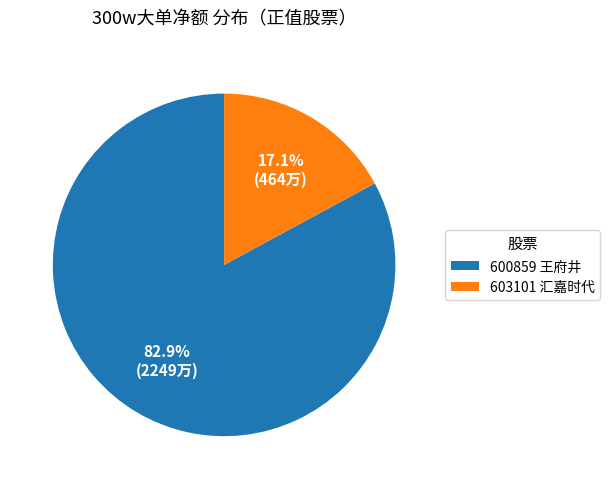

What portion of the pie excludes 600859 王府井?

17.1%